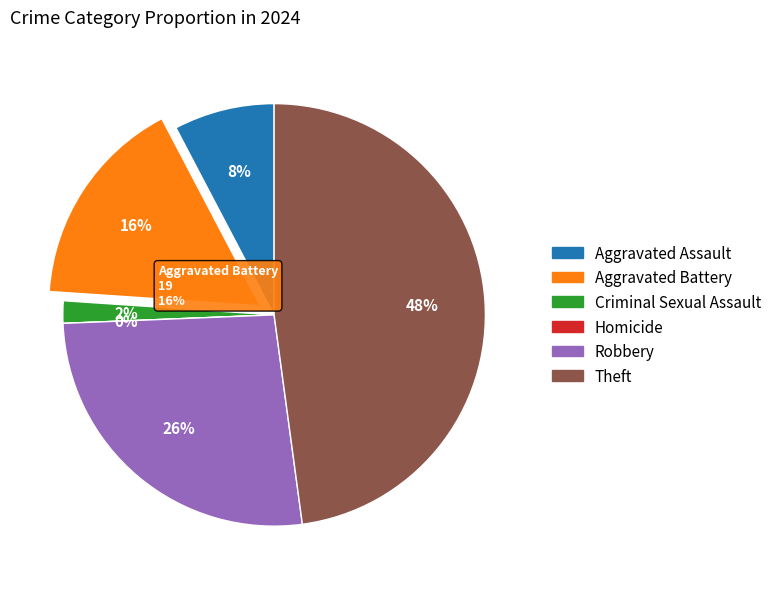

How many segments does this pie chart have?

6